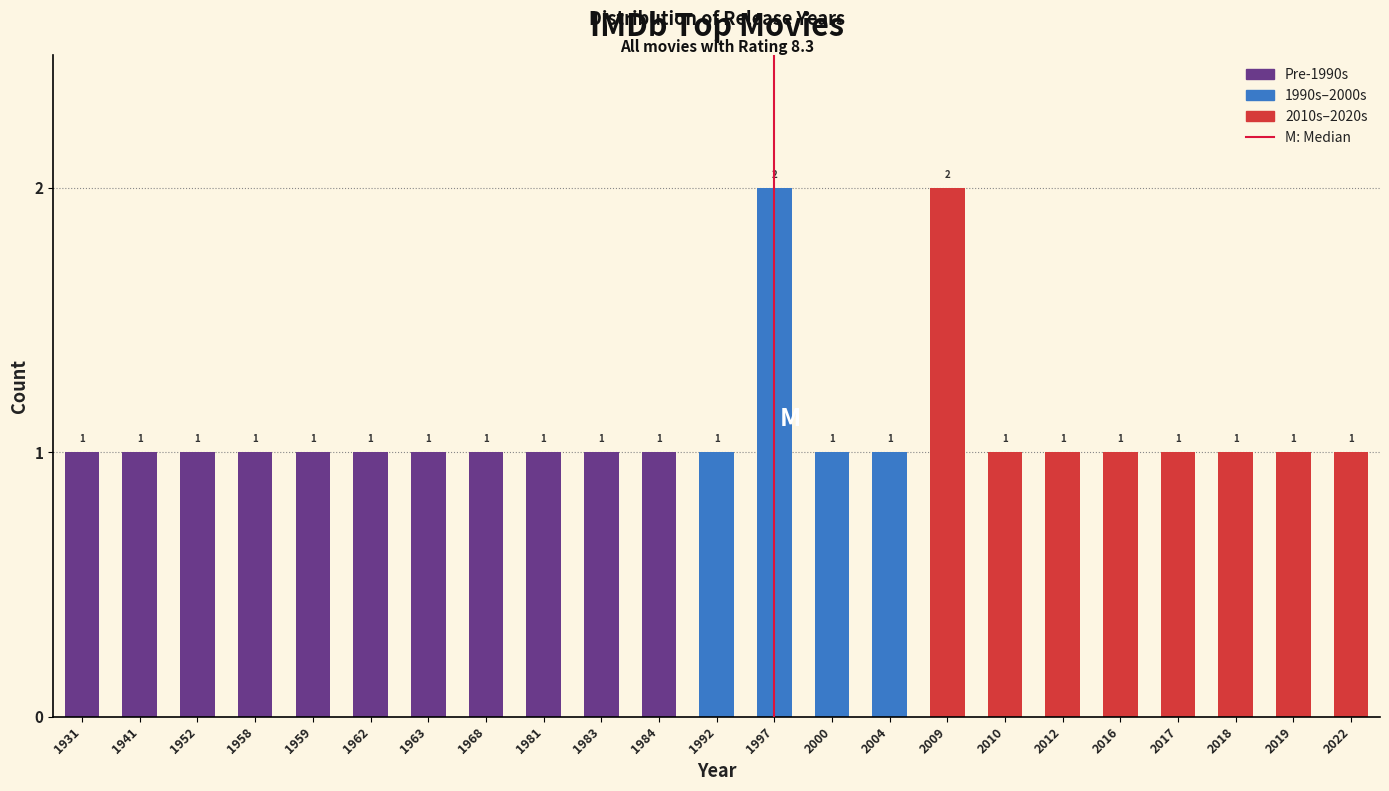

Reading left to right, list all the values displayed in this chart.

1931=1	1941=1	1952=1	1958=1	1959=1	1962=1	1963=1	1968=1	1981=1	1983=1	1984=1	1992=1	1997=2	2000=1	2004=1	2009=2	2010=1	2012=1	2016=1	2017=1	2018=1	2019=1	2022=1